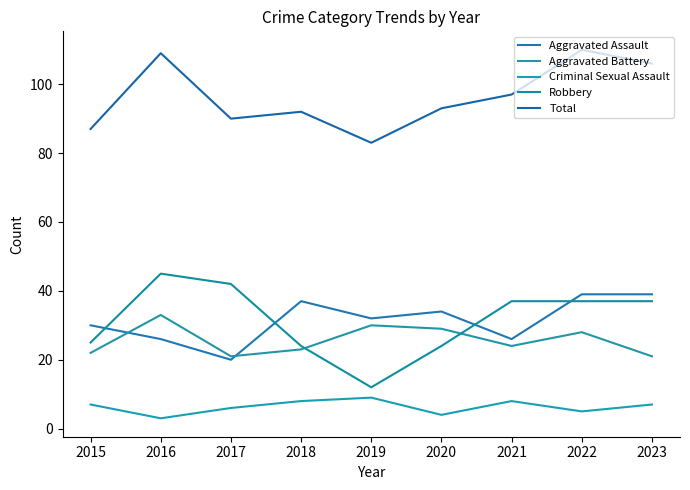

Is this an area chart (filled region under the line)?

No